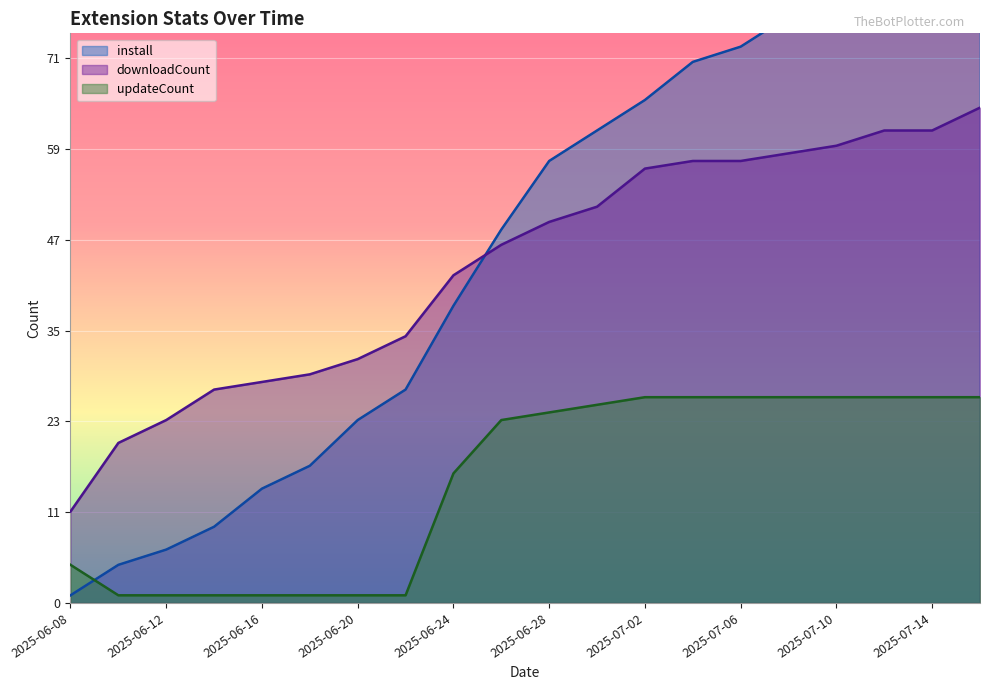

What is the label of the 6th point from the right?

2025-07-06